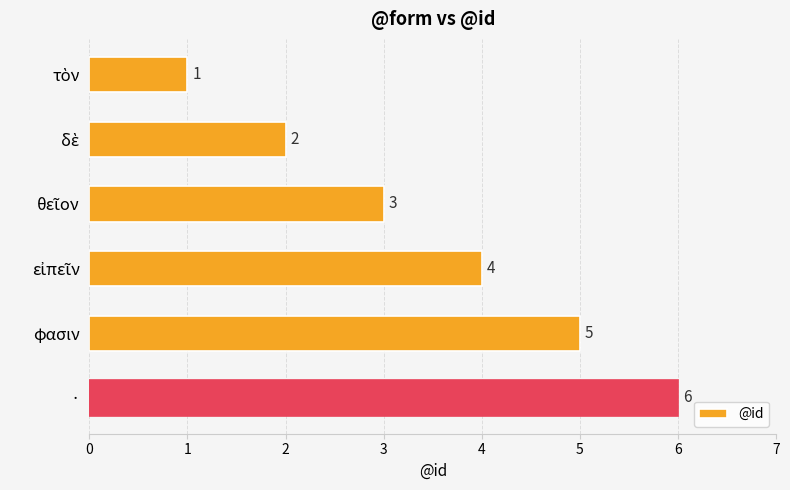

What is the difference between the maximum and second lowest values?

4